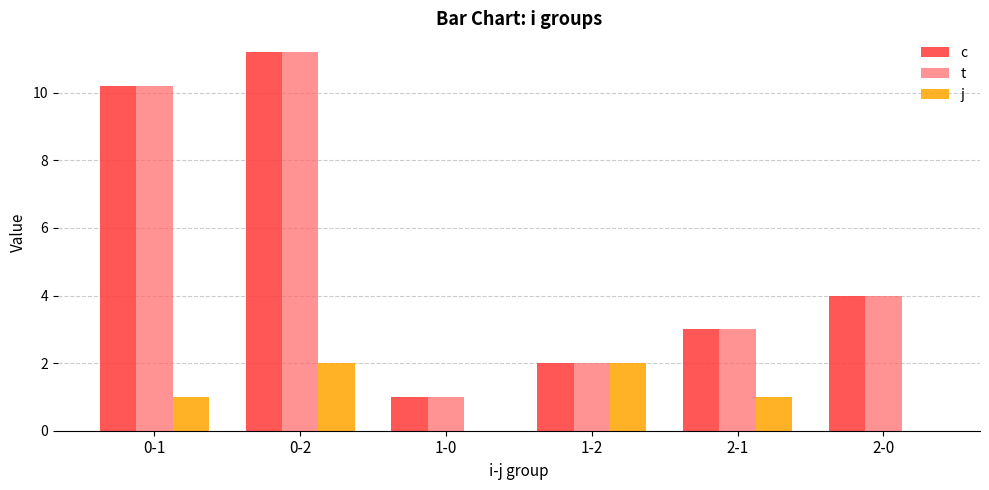

Reading left to right, what are all the values shown in this chart?

c: 0-1=10.2	0-2=11.2	1-0=1.0	1-2=2.0	2-1=3.0	2-0=4.0
t: 0-1=10.2	0-2=11.2	1-0=1.0	1-2=2.0	2-1=3.0	2-0=4.0
j: 0-1=1.0	0-2=2.0	1-0=0.0	1-2=2.0	2-1=1.0	2-0=0.0